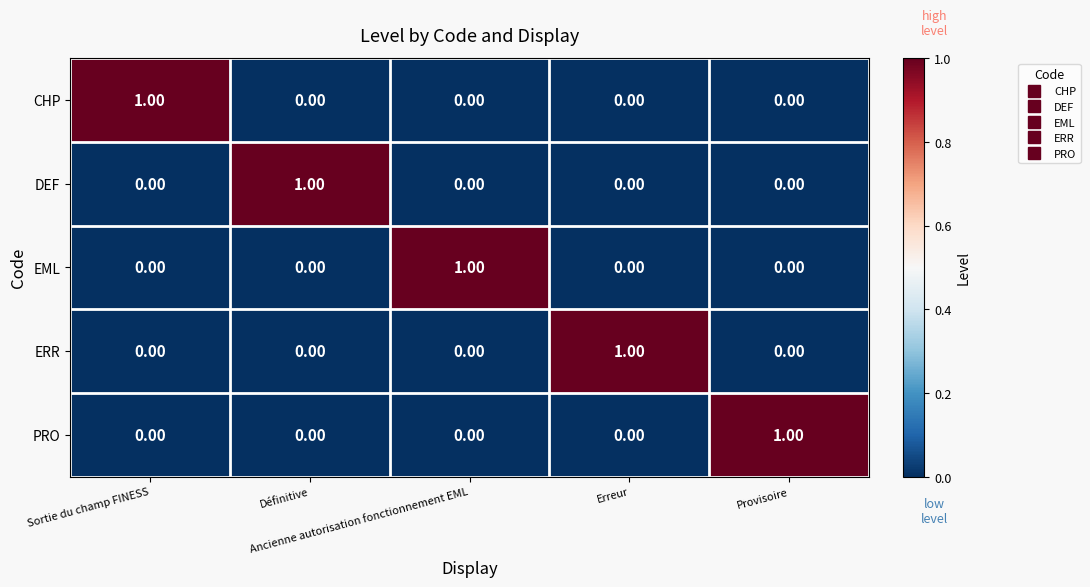

Count the number of categories in the chart.

5